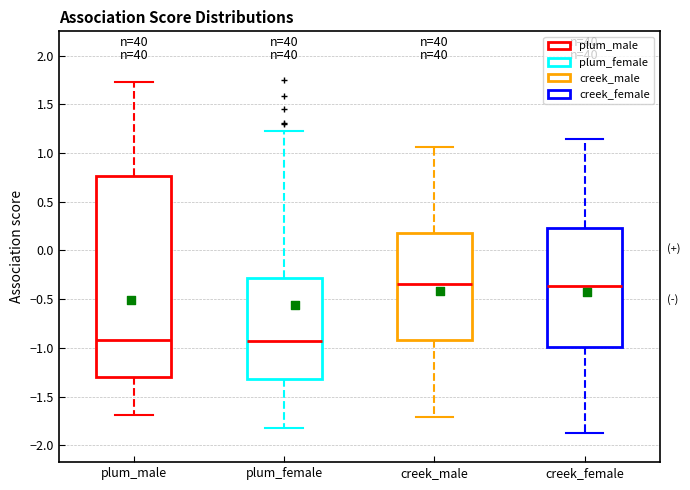

Reading left to right, transcribe this box plot: for each box, give where its median line is, the range the box spans, and where its two whiskers end, as read against the y-axis. The values are not printed on the chart, so give them approximately, as read against the axis.

plum_male: median -0.90, box -1.30 to 0.75, whiskers -1.70 to 1.75
plum_female: median -0.95, box -1.30 to -0.30, whiskers -1.80 to 1.25
creek_male: median -0.35, box -0.90 to 0.20, whiskers -1.70 to 1.05
creek_female: median -0.35, box -1.00 to 0.25, whiskers -1.85 to 1.15